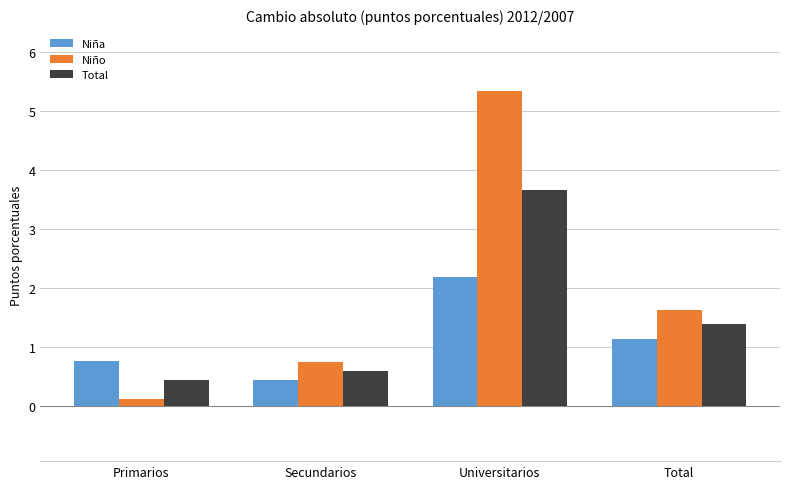

What is the sum of the Total values at Primarios and Secundarios?

1.1